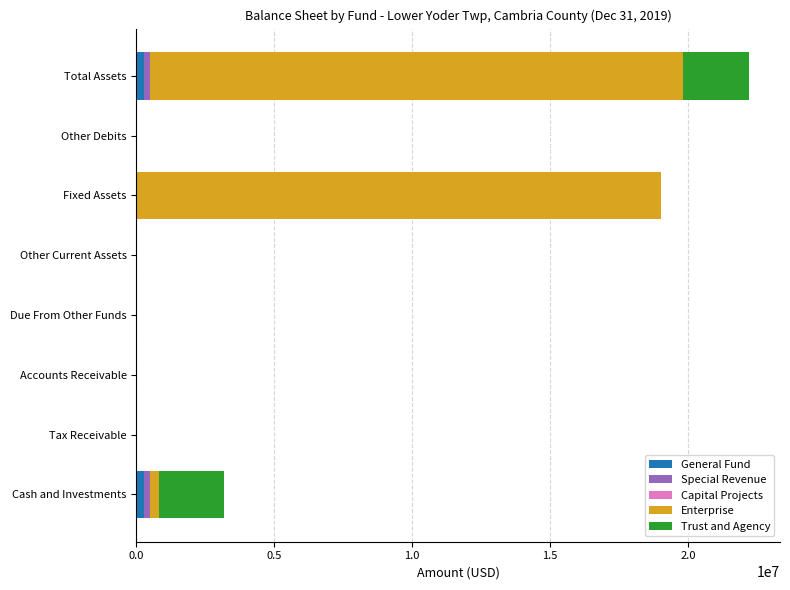

What is the sum of all General Fund values?

546712